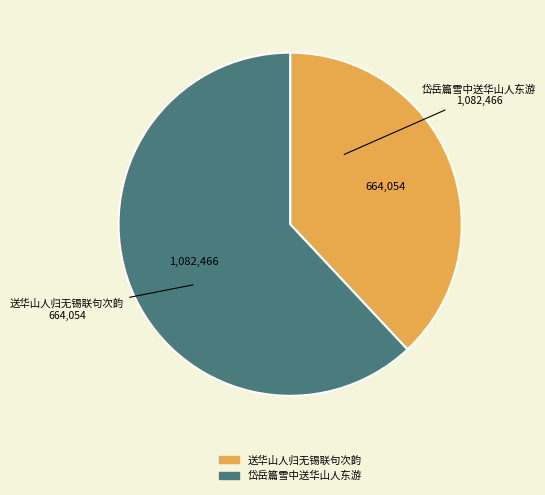

Does any single category account for the majority?

Yes